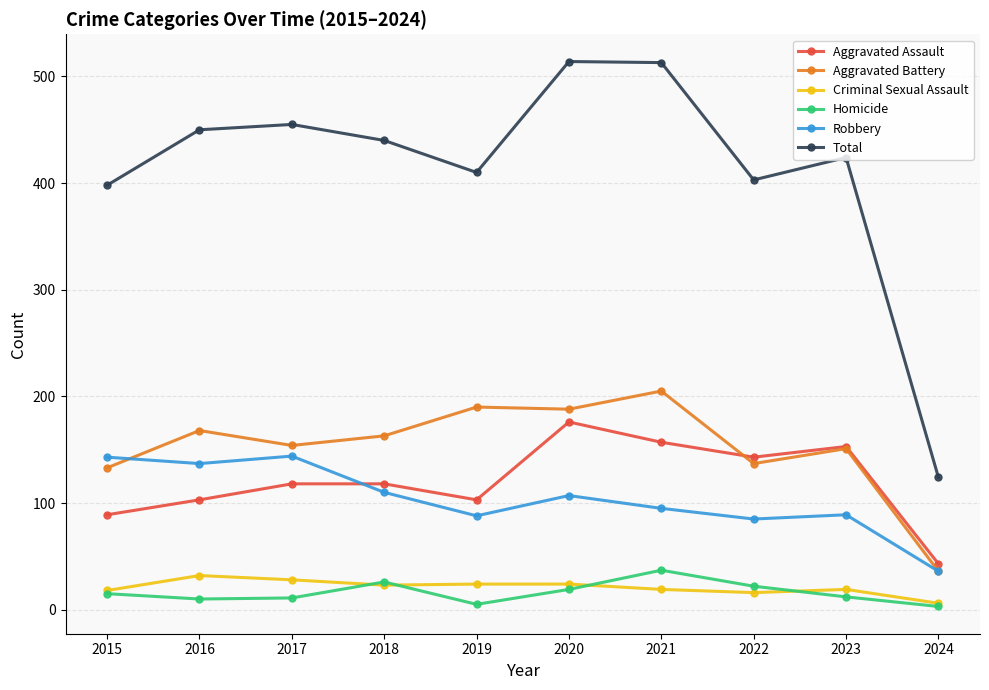

In Robbery, how many points are lower than both neighbors (excluding endpoints)?

3